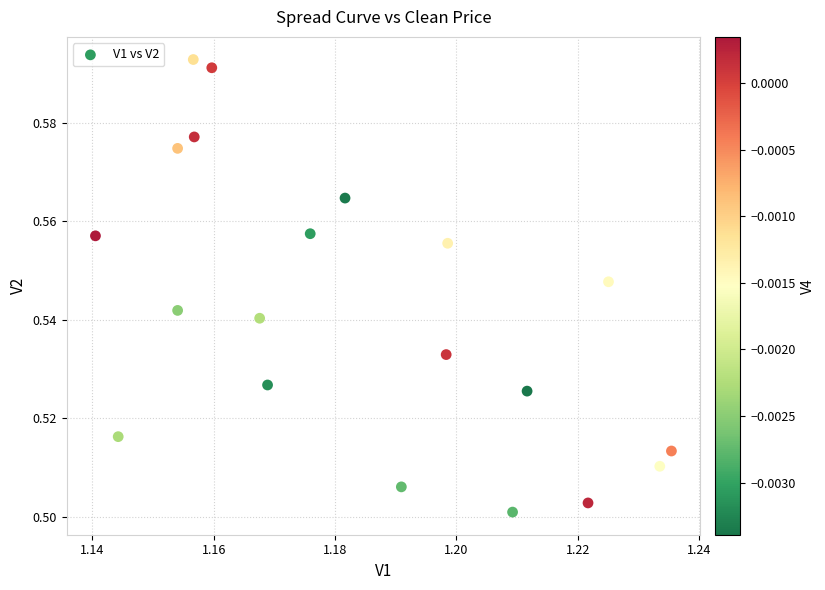

How many points are shown in the scatter plot?

20